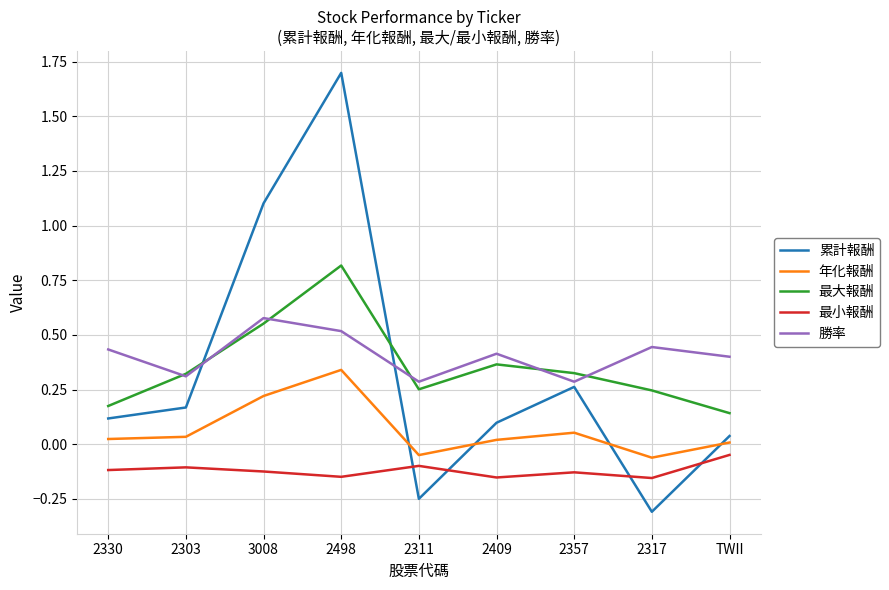

Which series has the largest total across all categories?

勝率